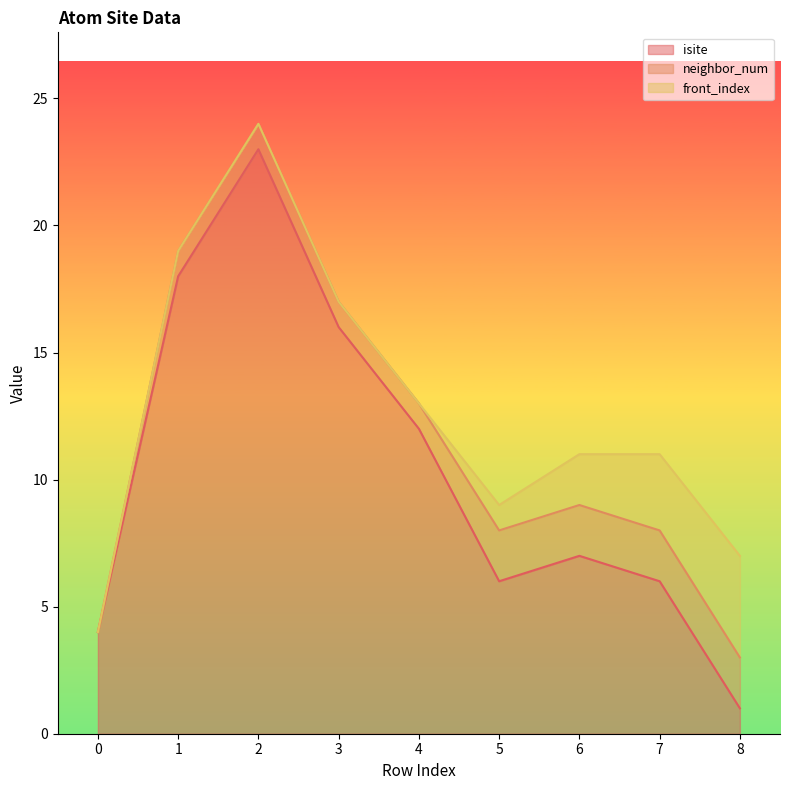

What is the spread (max minus min) of values at 7?

4